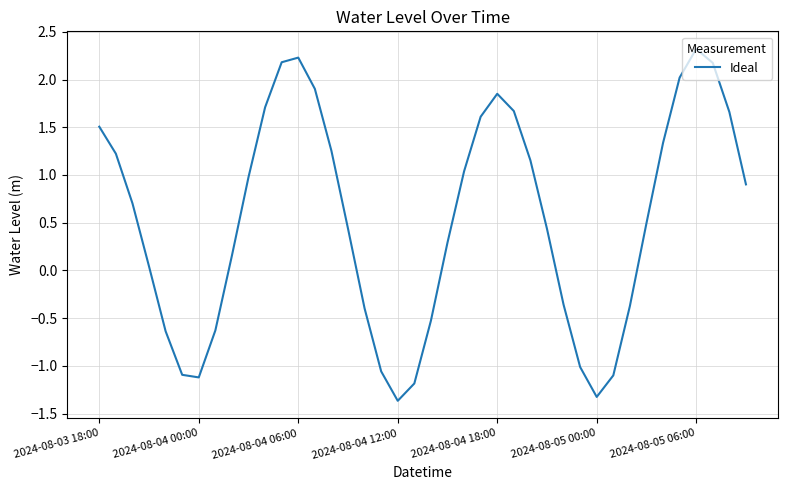

How many lines are shown in the chart?

1